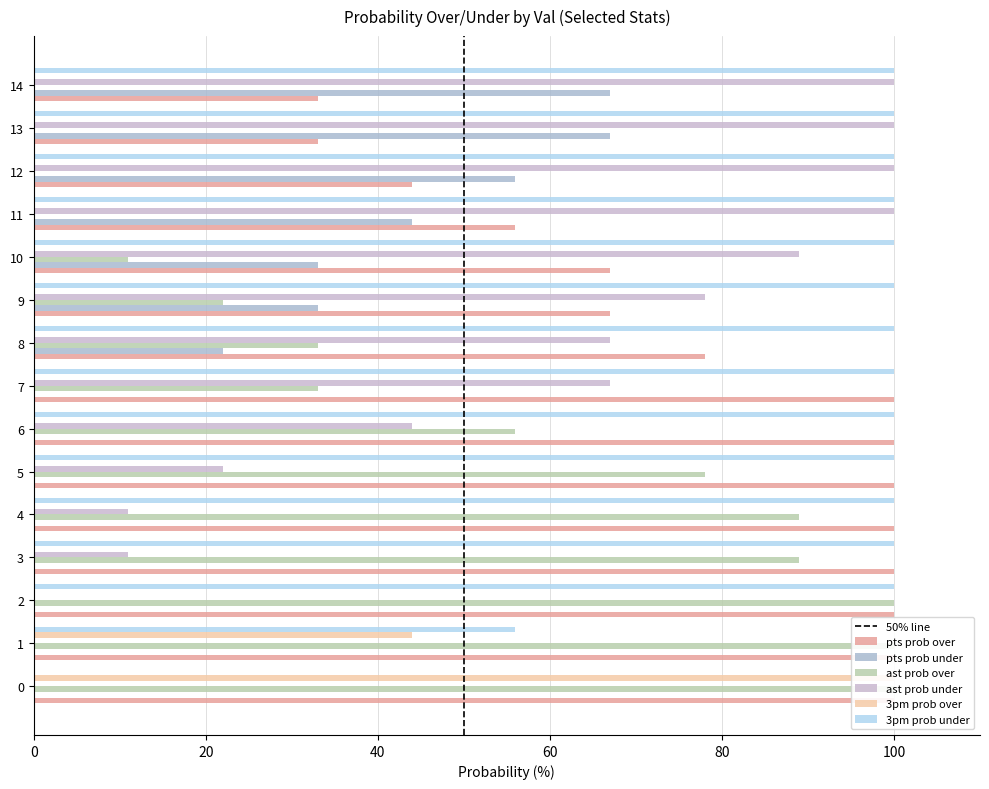

Rank the series at 10 from highest to lowest value.

3pm prob under, ast prob under, pts prob under, pts prob over, ast prob over, 3pm prob over